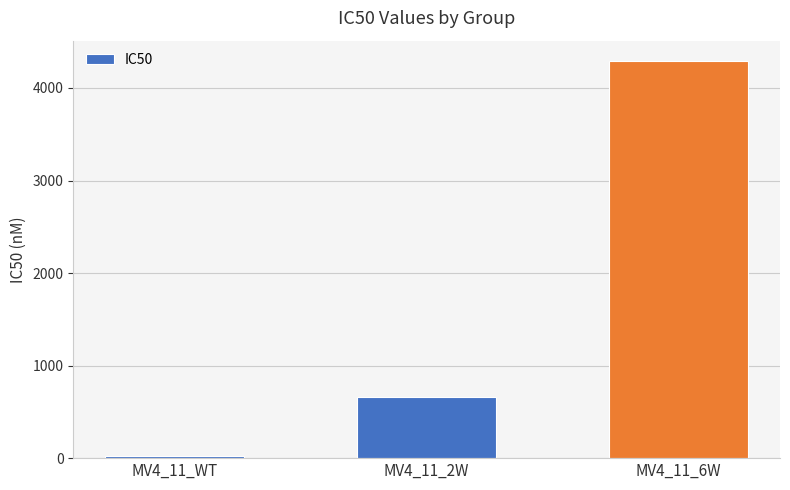

What is the sum of all values?

4983.0